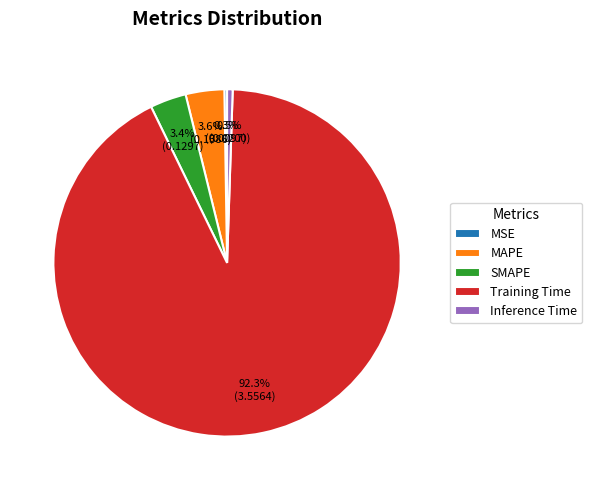

Which category accounts for the majority?

Training Time